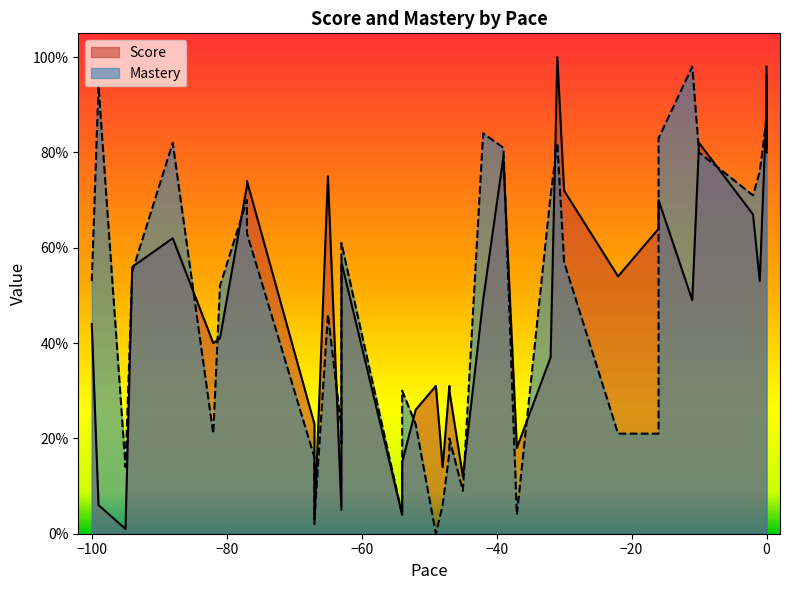

After their last crossing, which series has the higher values: Score or Mastery?

Score